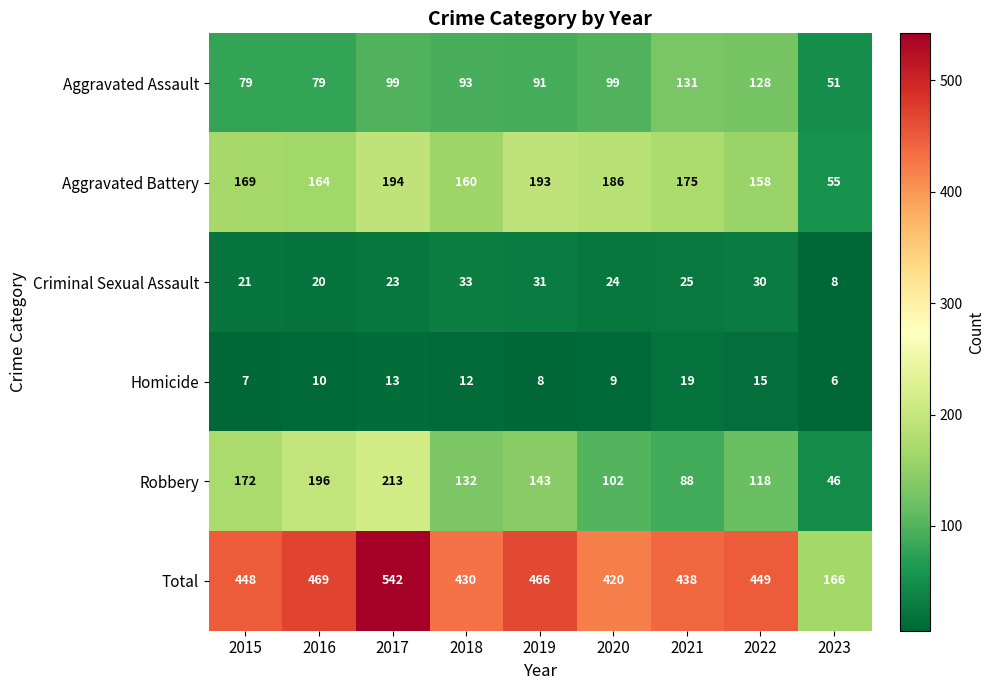

Count the number of data series in this chart.

6